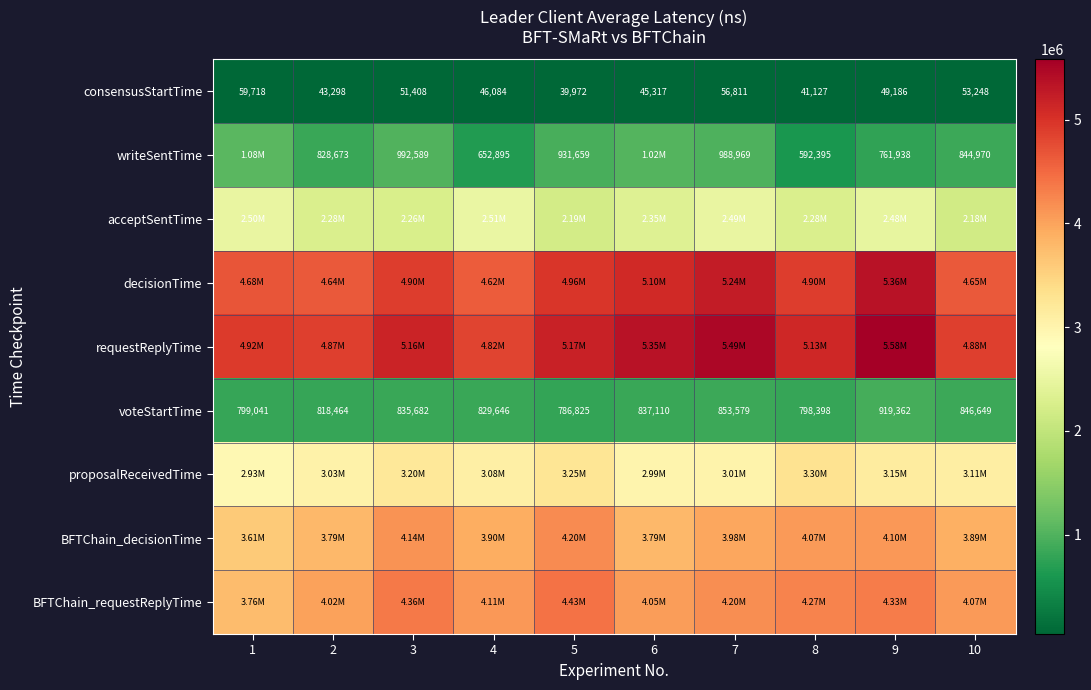

Which series has the largest range (max minus min)?

requestReplyTime